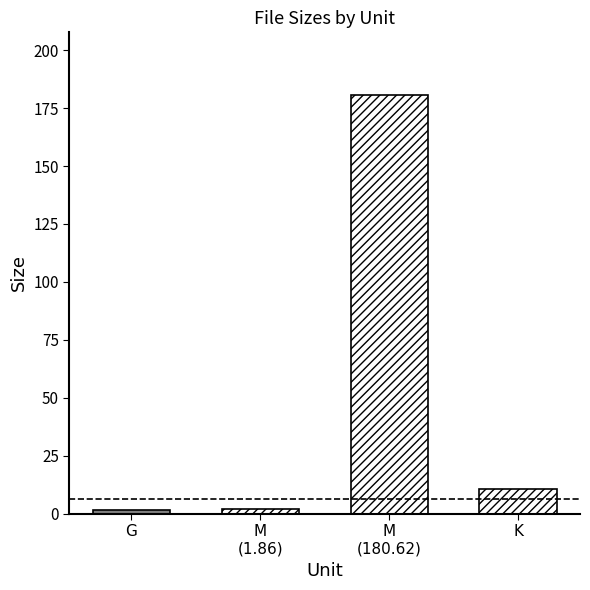

How many categories are shown in the chart?

4